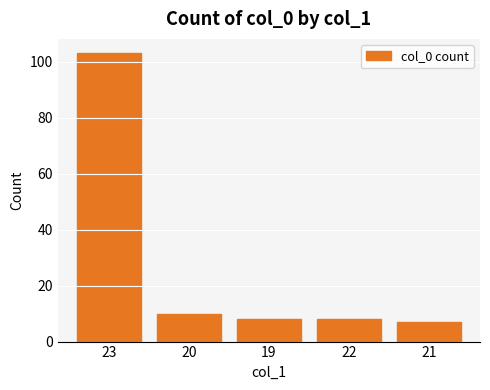

Which category has the lowest value across all series?

21